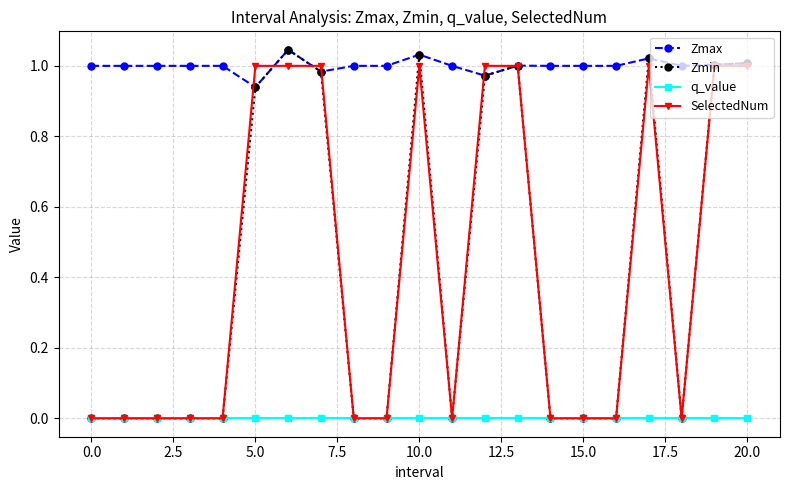

Which series has the largest total across all categories?

Zmax